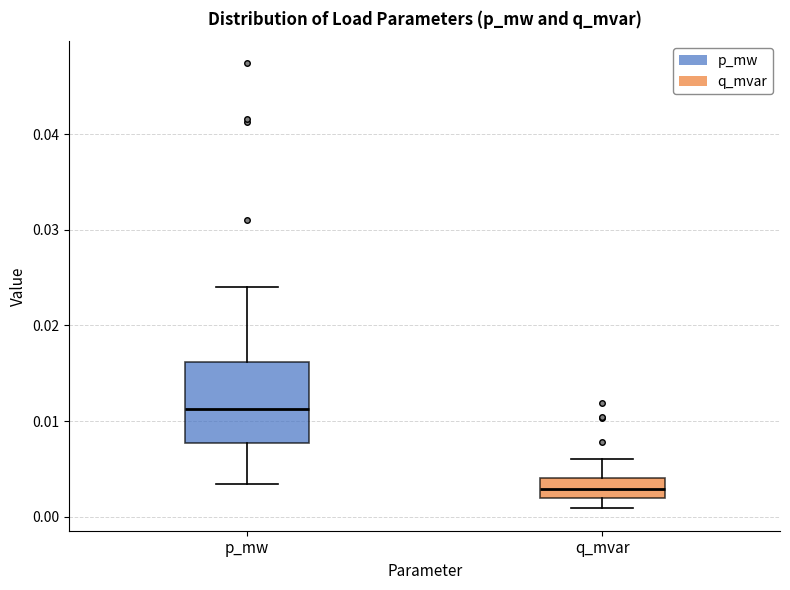

Reading left to right, transcribe this box plot: for each box, give where its median line is, the range the box spans, and where its two whiskers end, as read against the y-axis. The values are not printed on the chart, so give them approximately, as read against the axis.

p_mw: median 0.011, box 0.008 to 0.016, whiskers 0.003 to 0.024
q_mvar: median 0.003, box 0.002 to 0.004, whiskers 0.001 to 0.006